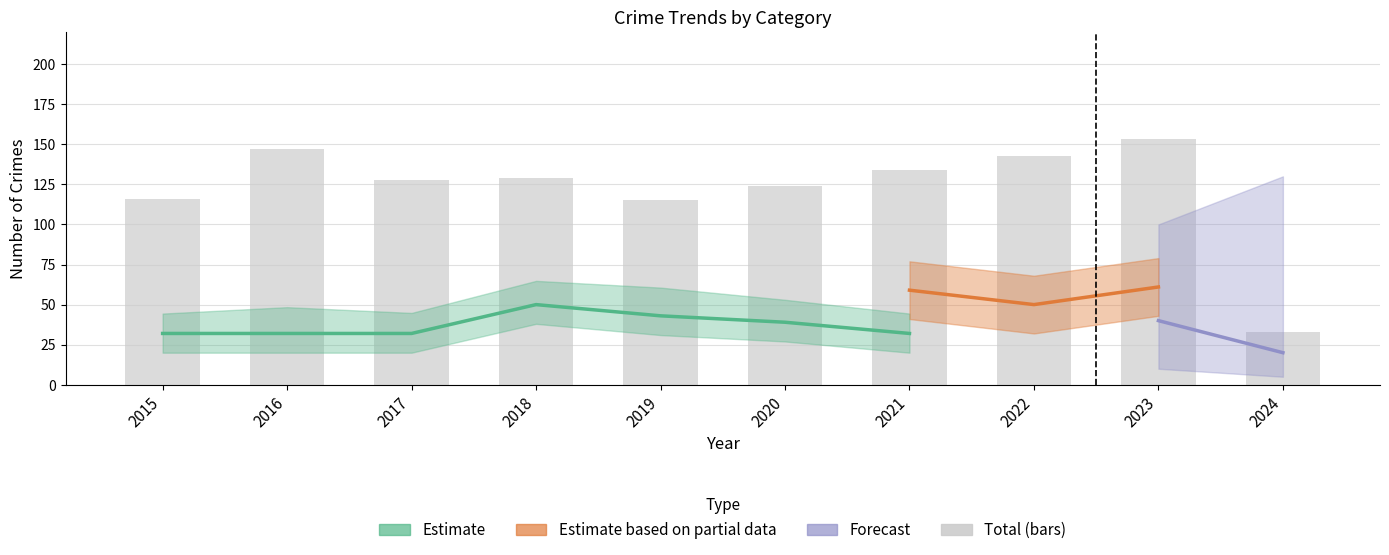

At how many categories does at least one series exceed 16?

10